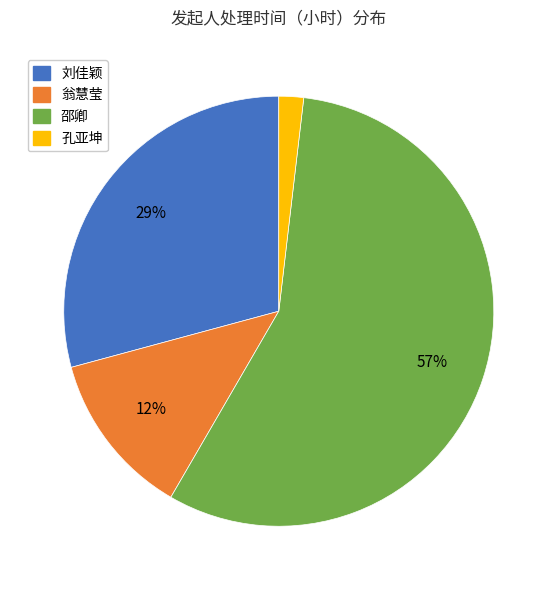

To the nearest percent, what is the average slice percentage?

25%